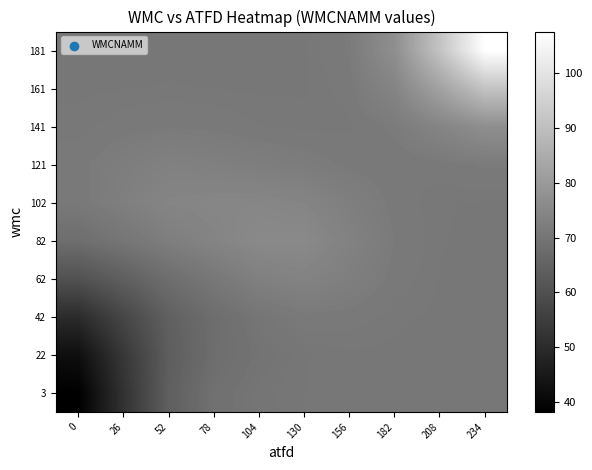

Reading left to right, what are all the values shown in this chart?

3: 0=38.2	26=51.9	52=64.1	78=68.9	104=70.0	130=70.4	156=70.6	182=70.6	208=70.6	234=70.6
22: 0=42.2	26=53.4	52=63.6	78=67.9	104=69.6	130=70.4	156=70.6	182=70.6	208=70.6	234=70.6
42: 0=50.1	26=57.3	52=64.4	78=68.0	104=70.1	130=71.3	156=71.2	182=70.8	208=70.6	234=70.6
62: 0=60.4	26=64.1	52=68.1	78=70.8	104=73.0	130=73.8	156=72.6	182=71.2	208=70.7	234=70.6
82: 0=68.2	26=70.2	52=72.5	78=74.1	104=75.6	130=75.6	156=73.5	182=71.5	208=70.7	234=70.6
102: 0=71.1	26=72.8	52=74.4	78=74.7	104=74.8	130=74.2	156=72.7	182=71.2	208=70.7	234=70.7
121: 0=71.3	26=72.3	52=73.2	78=72.9	104=72.4	130=71.9	156=71.3	182=71.0	208=71.2	234=71.6
141: 0=70.8	26=71.2	52=71.5	78=71.3	104=71.0	130=70.9	156=70.9	182=71.7	208=74.2	234=76.9
161: 0=70.6	26=70.7	52=70.7	78=70.7	104=70.6	130=70.7	156=71.2	182=74.1	208=82.2	234=91.3
181: 0=70.6	26=70.6	52=70.6	78=70.6	104=70.6	130=70.7	156=71.6	182=76.9	208=91.3	234=107.6